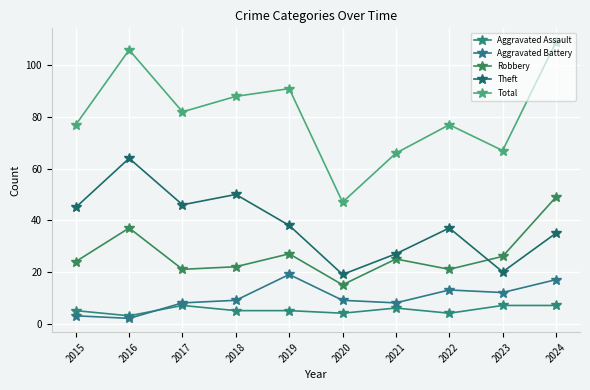

What is the value of the Theft point at the 9th from the left?

20